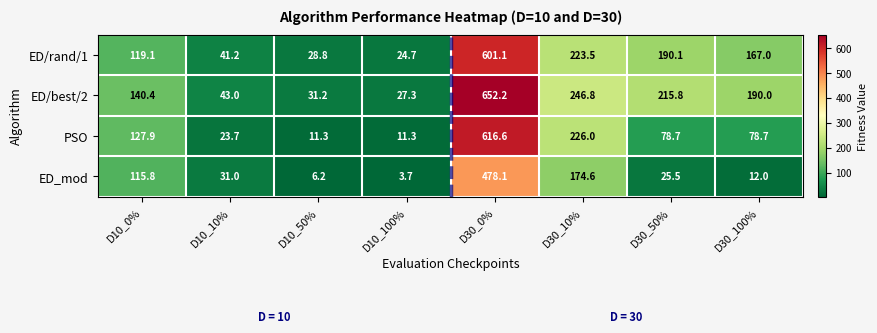

The value of ED/rand/1 at D30_100% is 87.9. True or false?

False